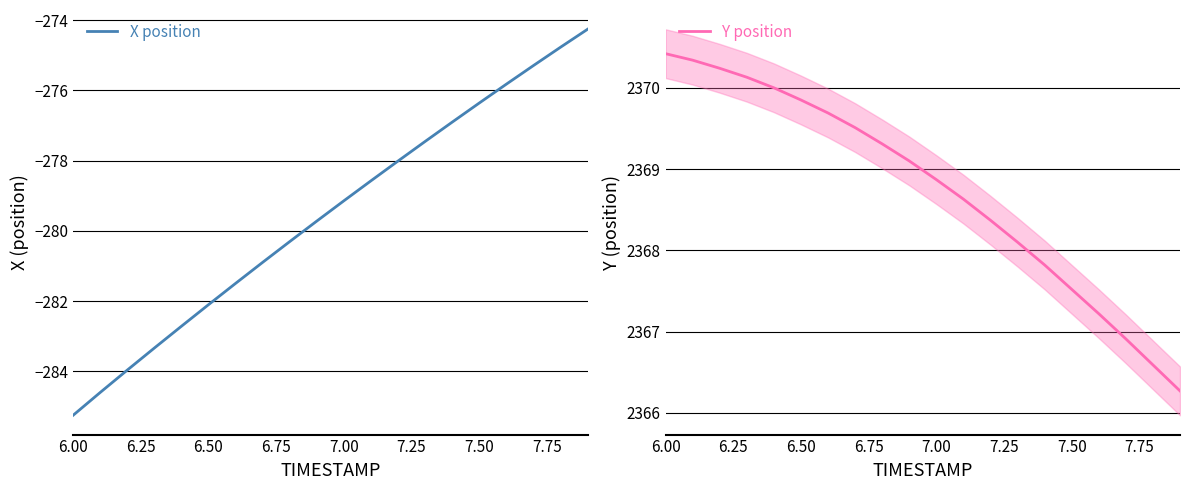

Does the chart display data point markers on the line(s)?

No